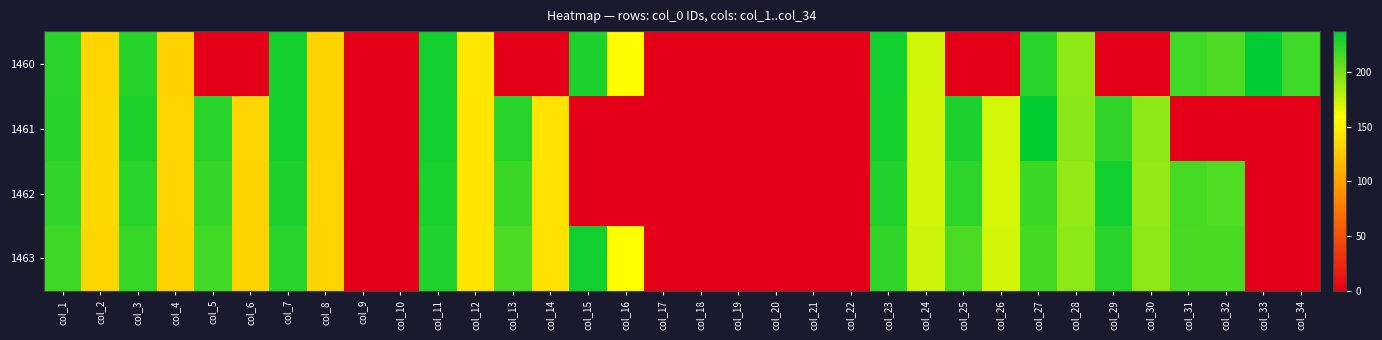

At col_30, list the series in order from largest to smallest.

1461, 1463, 1462, 1460